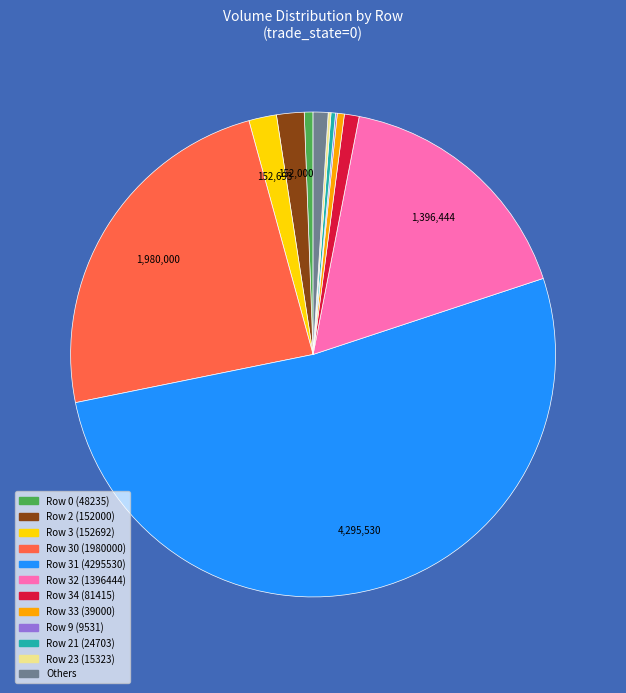

Which has a higher value, Row 2 (152000) or Row 0 (48235)?

Row 2 (152000)